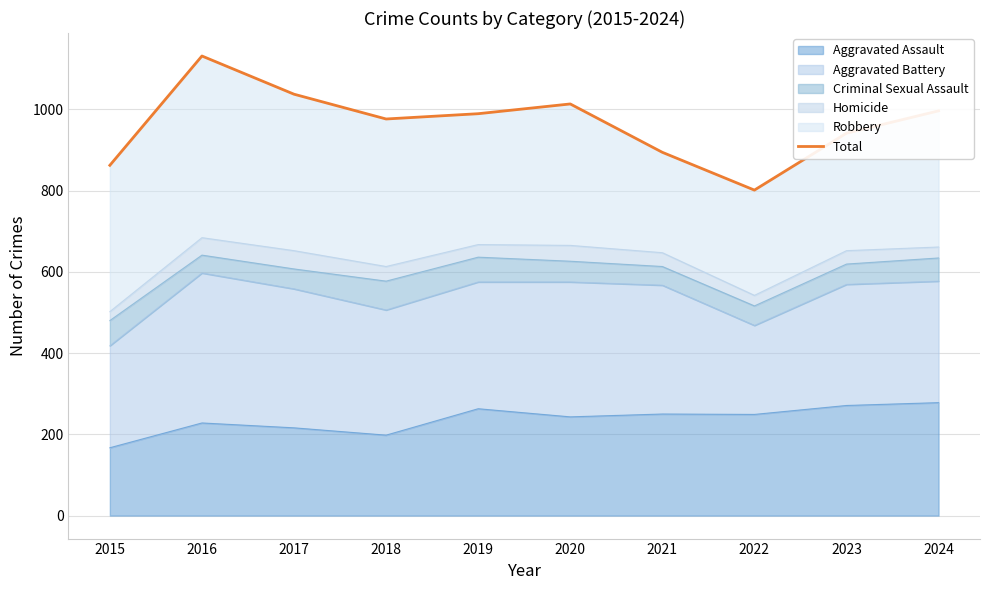

How many data points are less than 989?

5